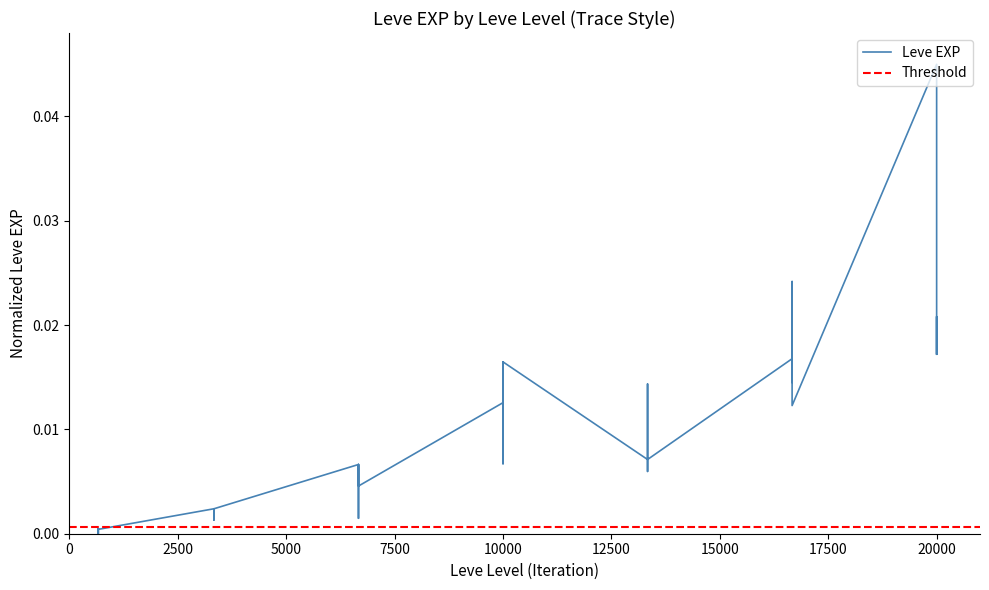

How many distinct data groups are displayed?

1